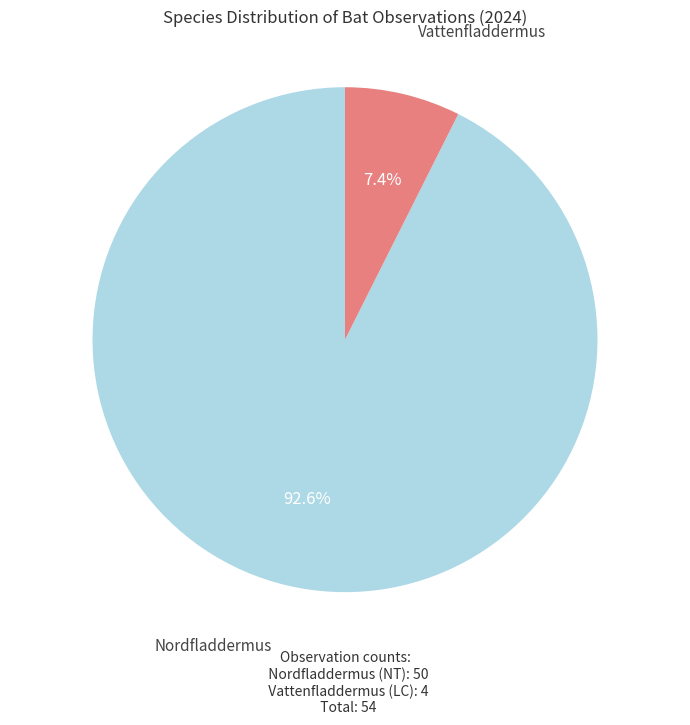

Is there a majority slice in this chart?

Yes